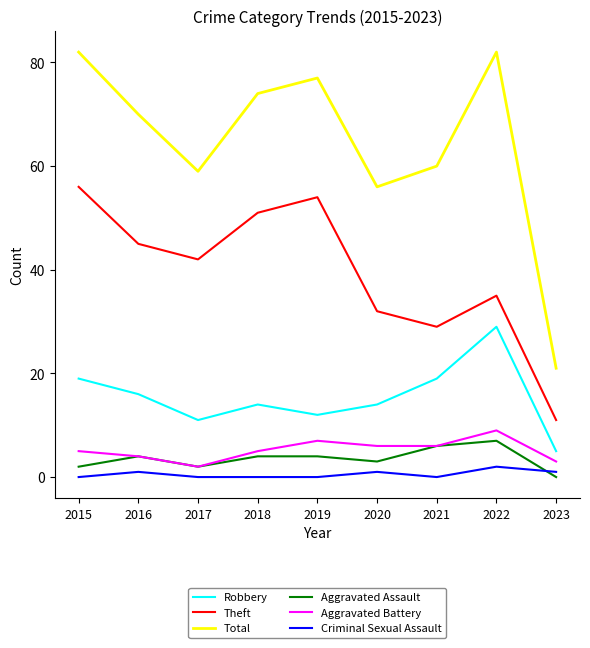

Reading right to left, list all the values displayed in this chart.

Robbery: 5	29	19	14	12	14	11	16	19
Theft: 11	35	29	32	54	51	42	45	56
Total: 21	82	60	56	77	74	59	70	82
Aggravated Assault: 0	7	6	3	4	4	2	4	2
Aggravated Battery: 3	9	6	6	7	5	2	4	5
Criminal Sexual Assault: 1	2	0	1	0	0	0	1	0